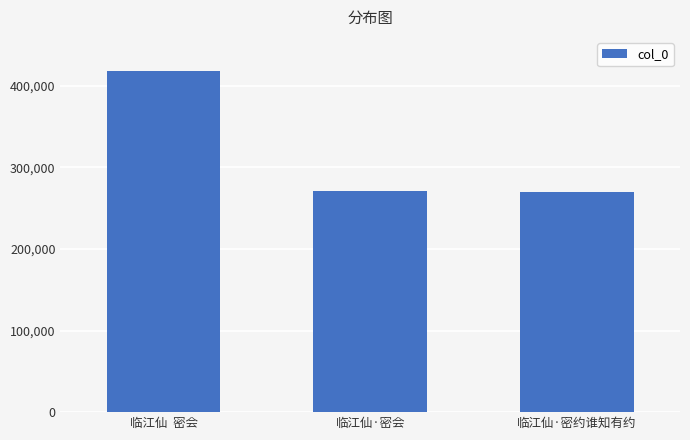

What is the difference between the values at 临江仙  密会 and 临江仙·密会?

146219